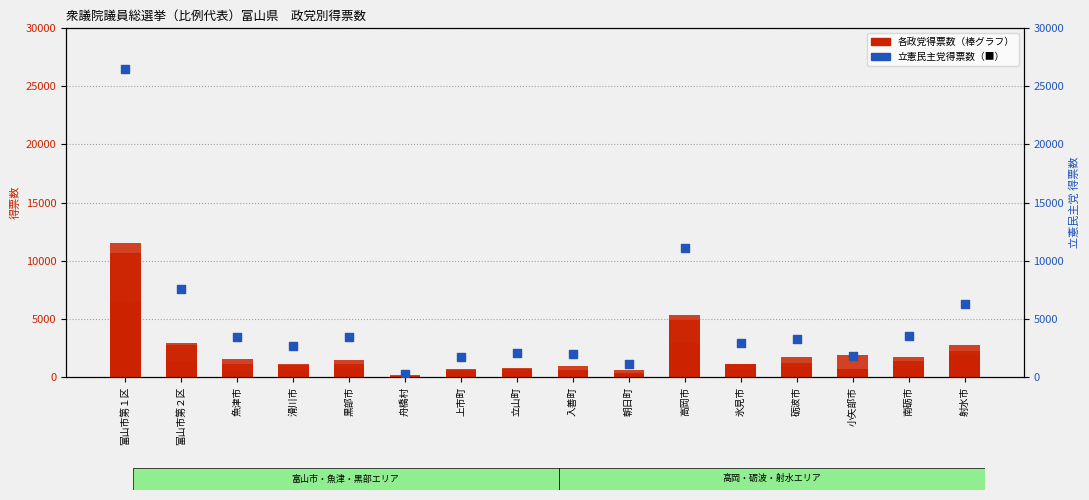

At which category is the sum across all series the highest?

富山市第１区